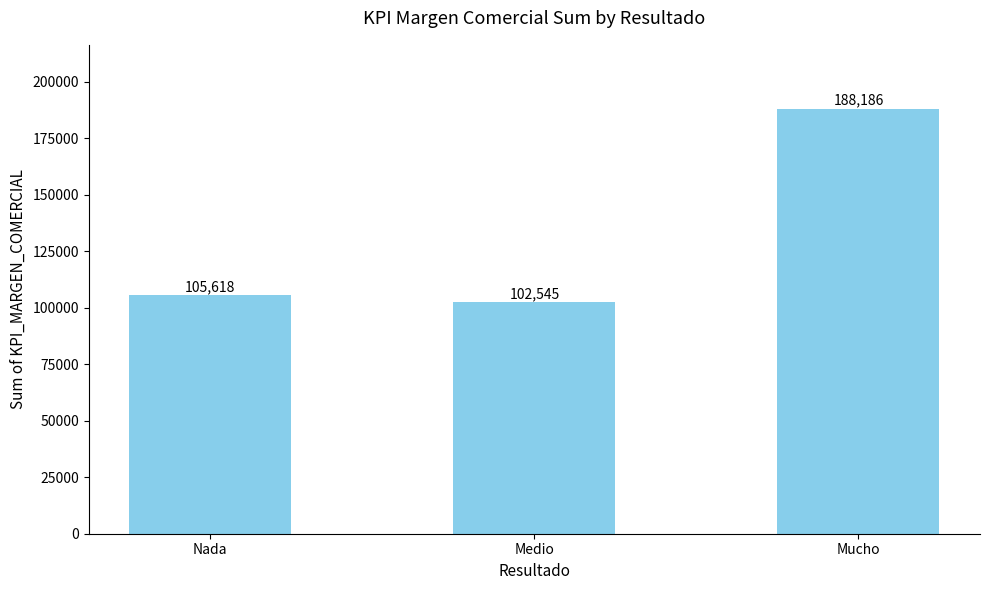

The value at Medio is 179940. True or false?

False